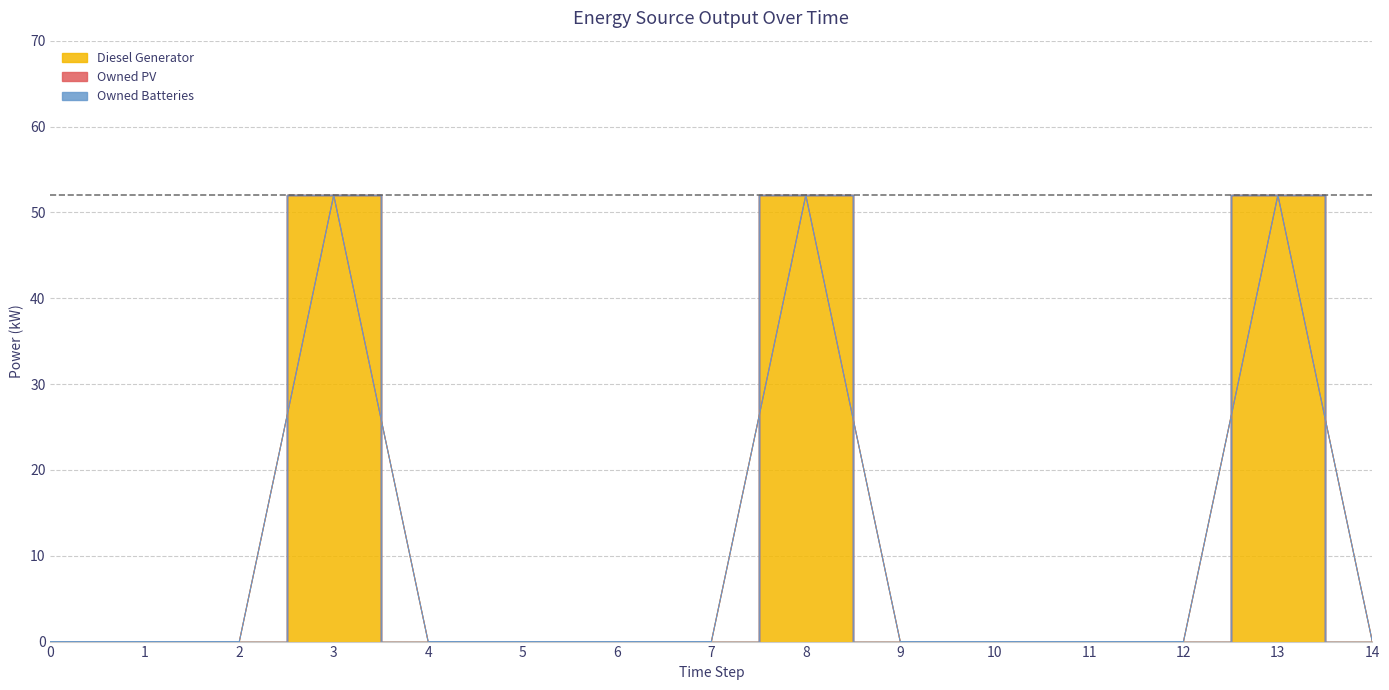

At which category does Diesel Generator reach its first local peak?

3